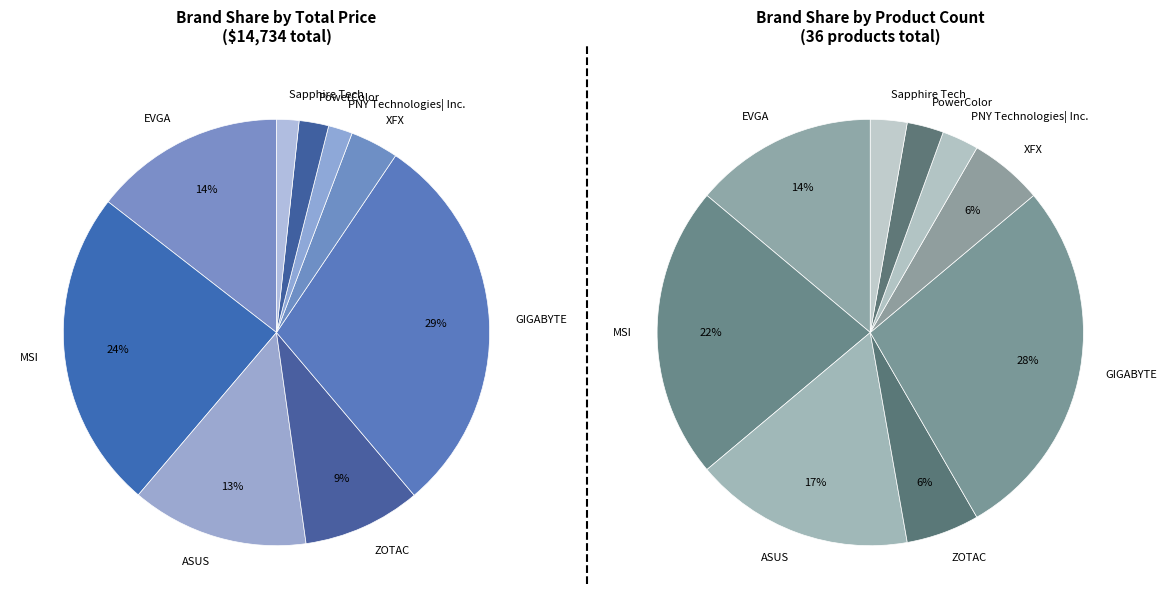

To the nearest percent, what portion does XFX represent?

4%